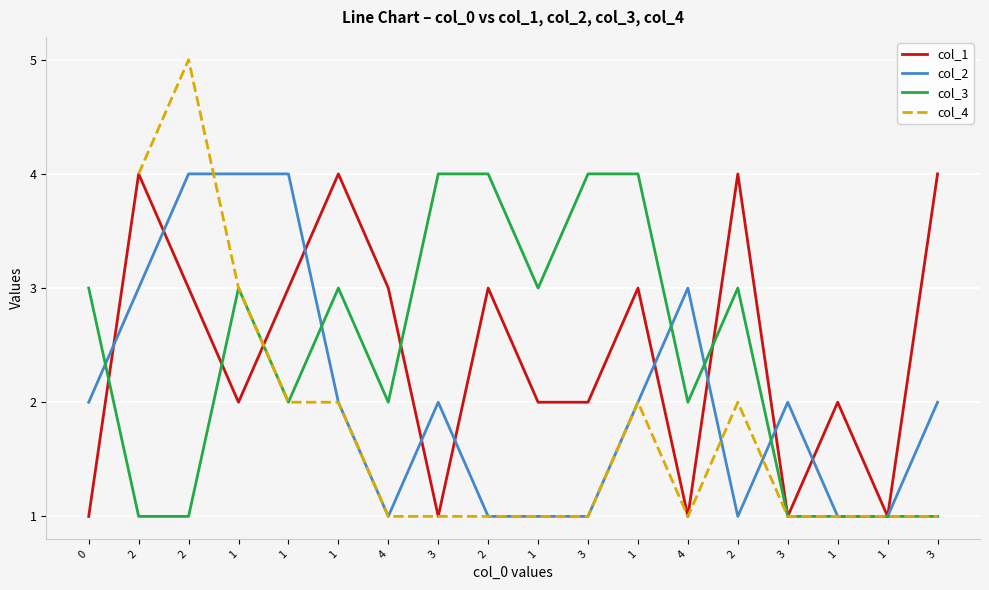

The value of col_3 at 4 is 1.1. True or false?

False